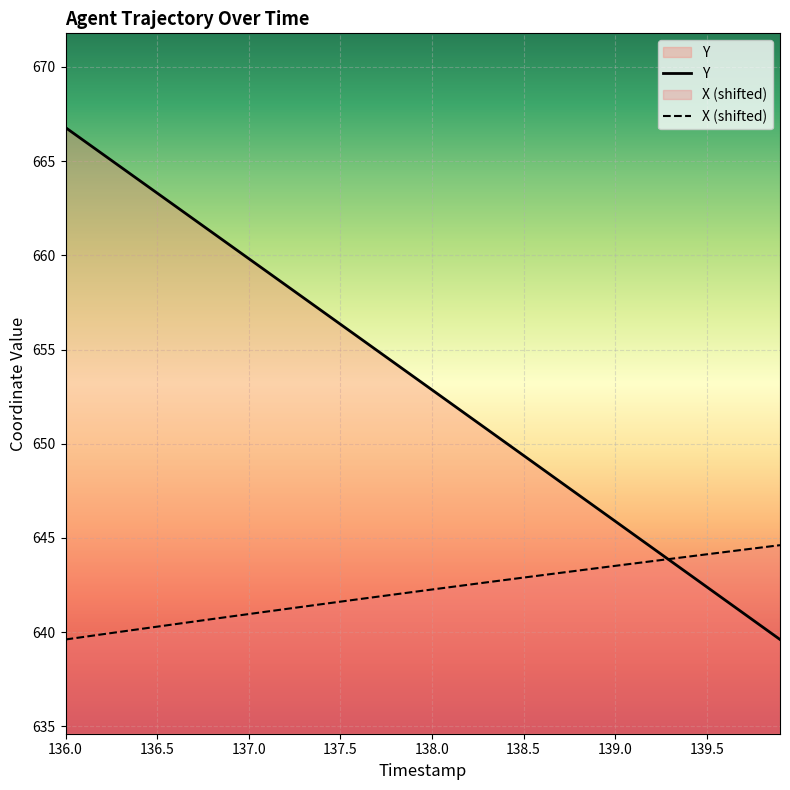

What is the maximum value shown in the chart?

666.8